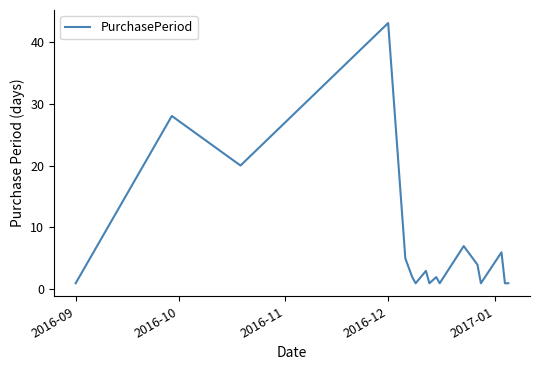

Does the chart display data point markers on the line(s)?

No